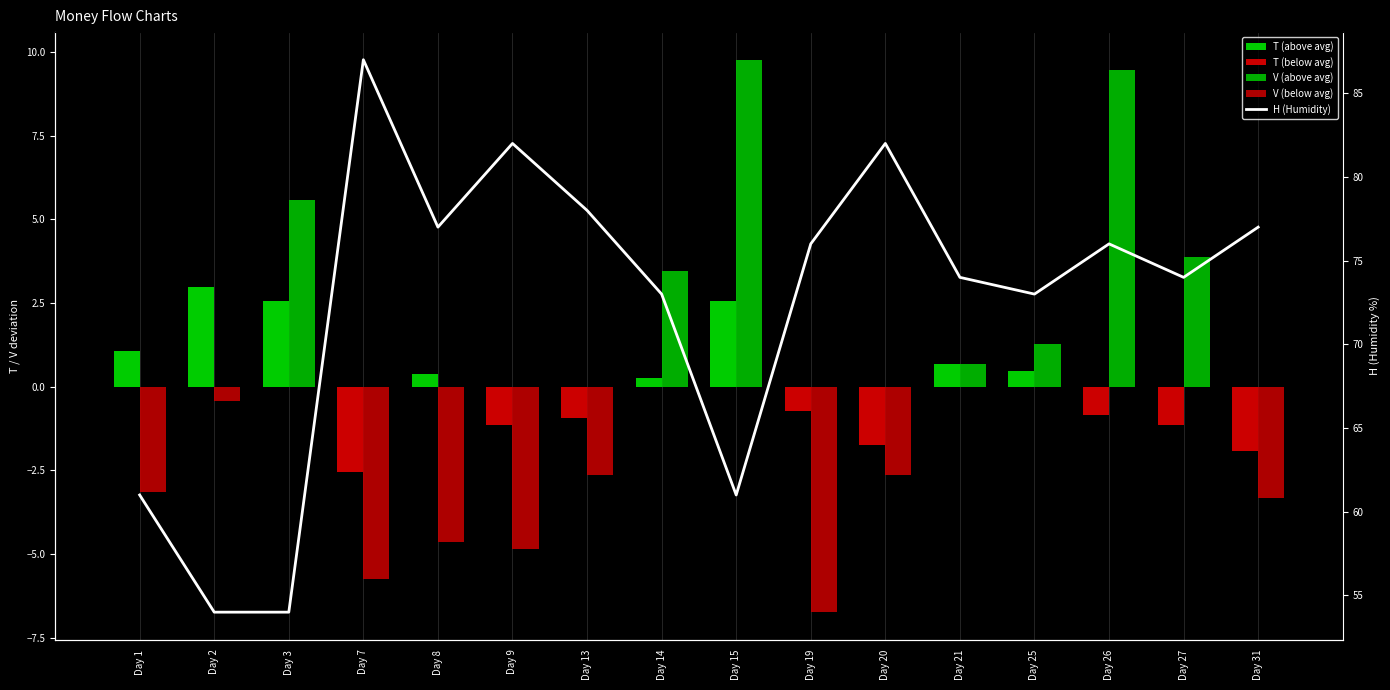

List the labels in order of H (Humidity) value, largest first.

Day 7, Day 9, Day 20, Day 13, Day 8, Day 31, Day 19, Day 26, Day 21, Day 27, Day 14, Day 25, Day 1, Day 15, Day 2, Day 3